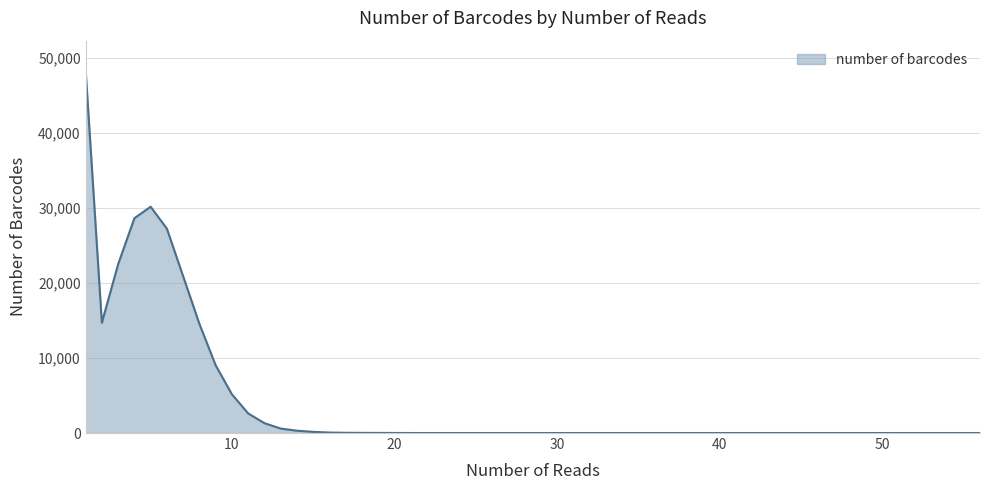

How many lines are shown in the chart?

1